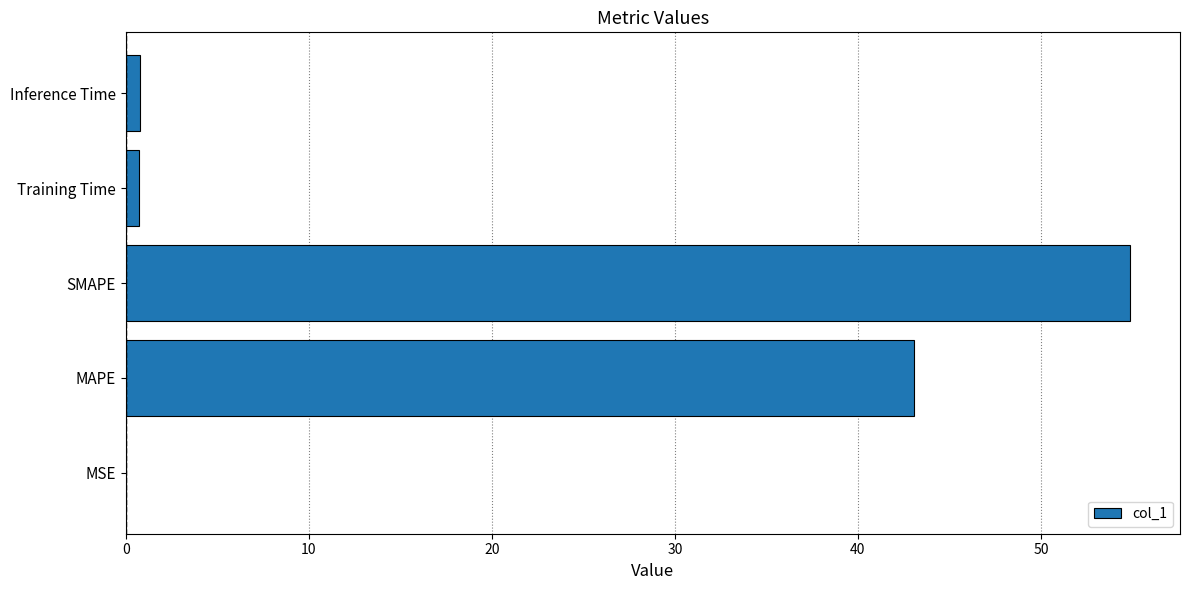

Where is the data nearest to the value 27?

MAPE